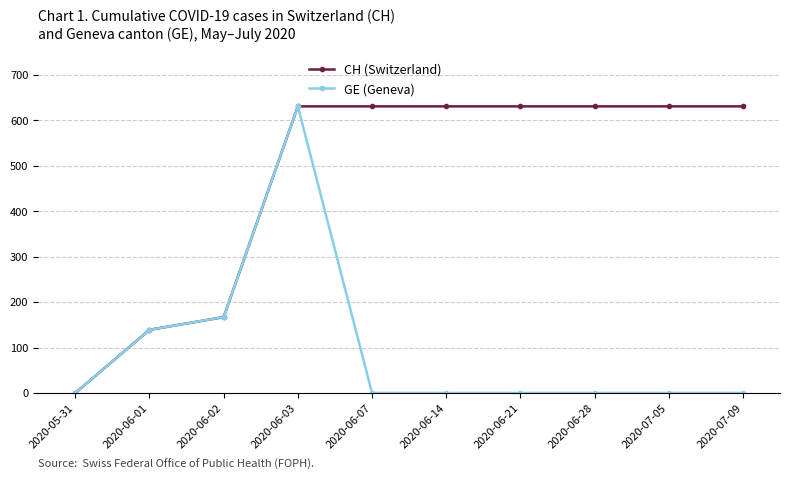

In GE (Geneva), how many points are higher than both neighbors (excluding endpoints)?

1